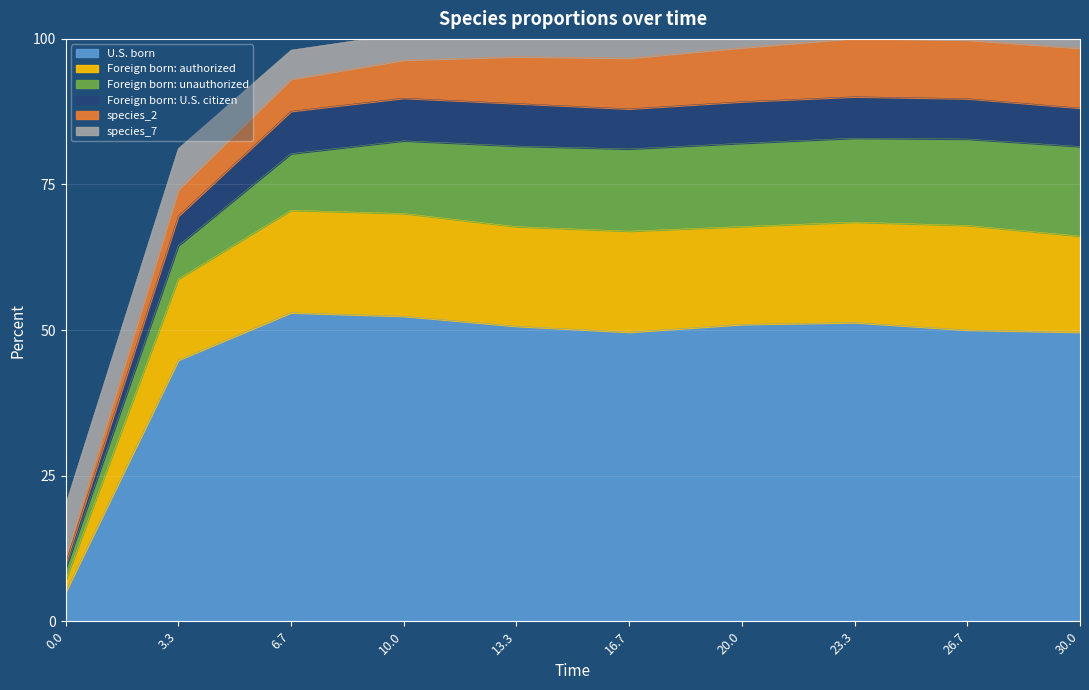

True or false: species_1 and species_4 intersect in this chart.

False